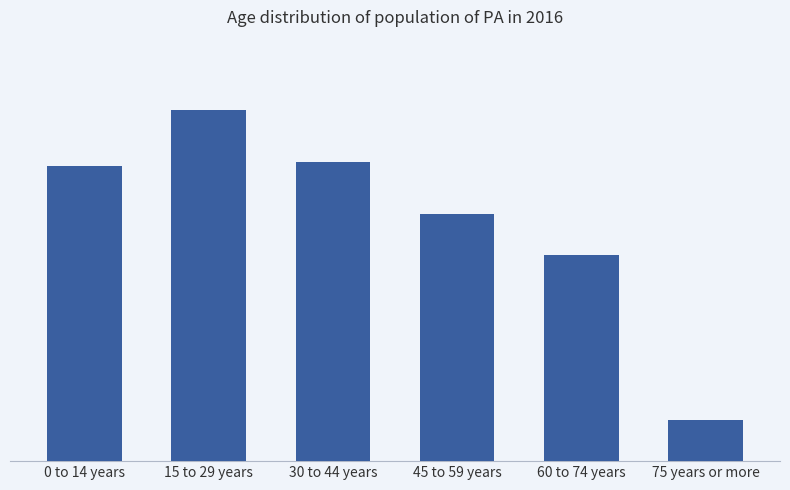

What is the difference between the second highest and second lowest values?

39923